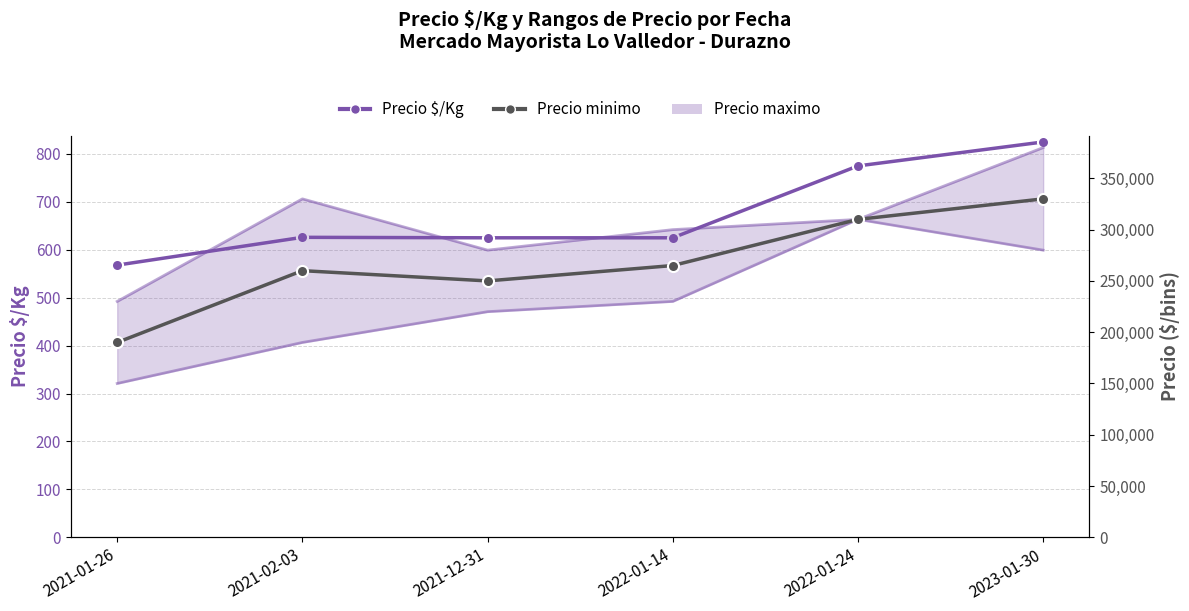

What are all the series names shown in the legend?

Precio $/Kg, Precio maximo, Precio minimo